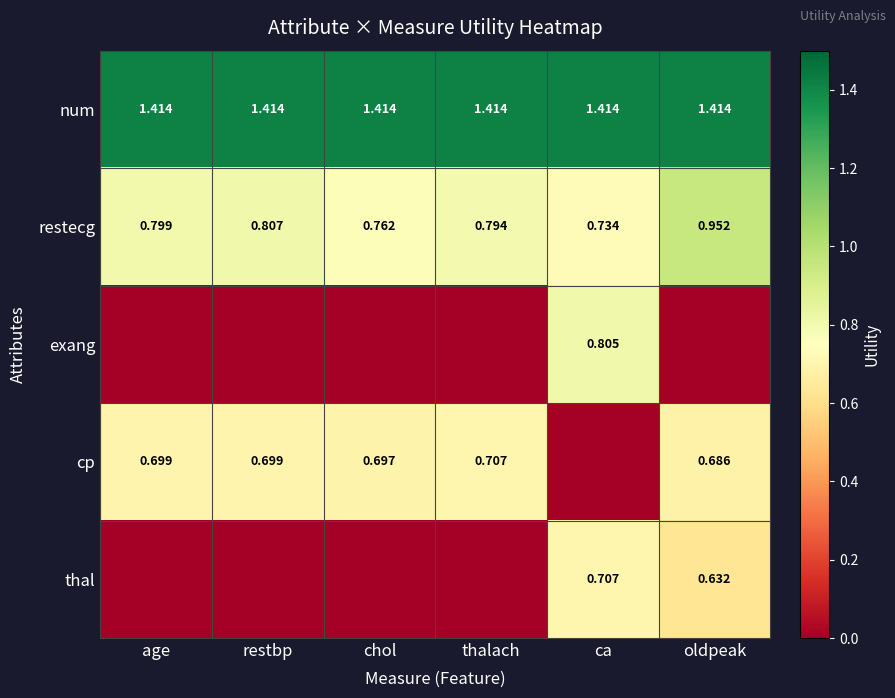

Is the value of exang at ca greater than the value of num at thalach?

No